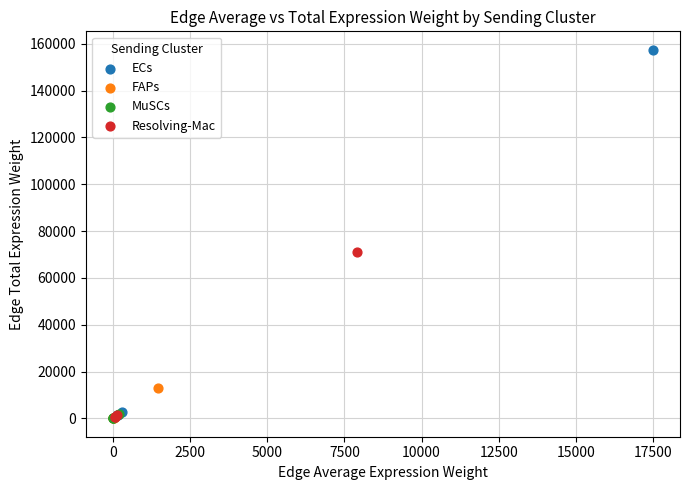

Which series has the largest Y range (max minus min)?

ECs